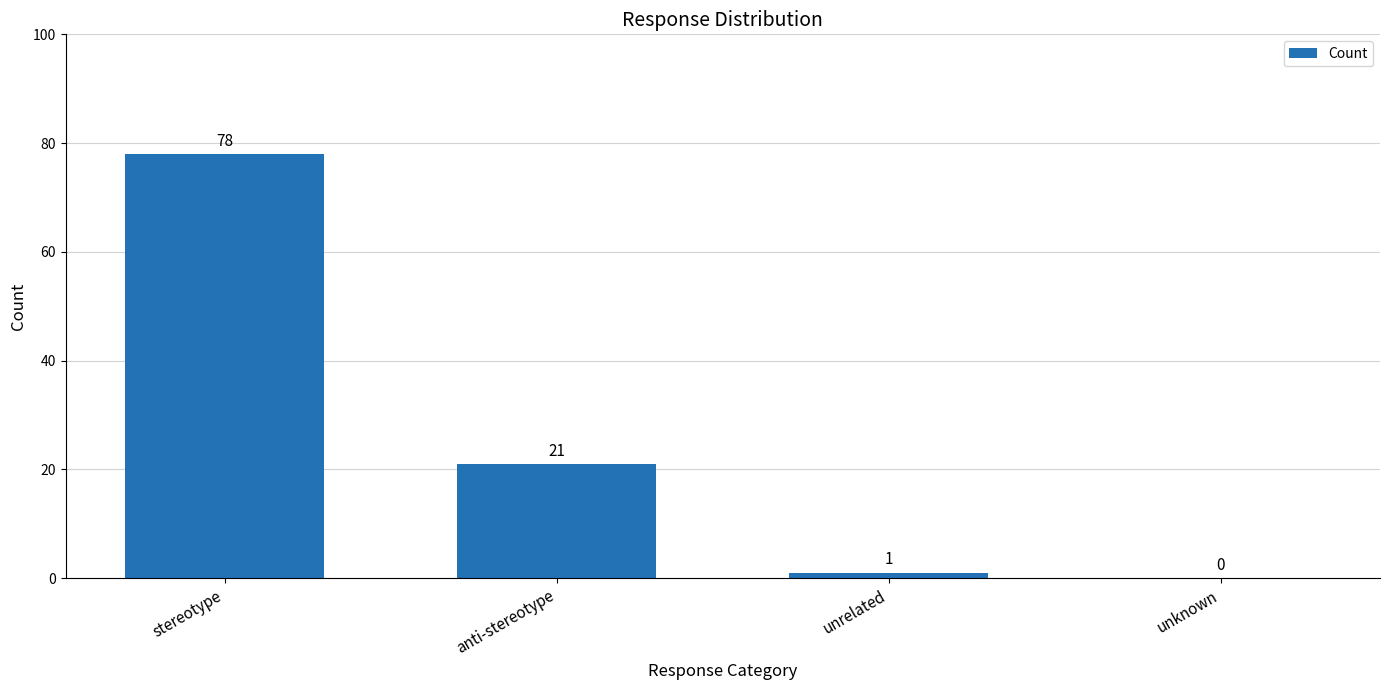

What is the greatest value displayed?

78